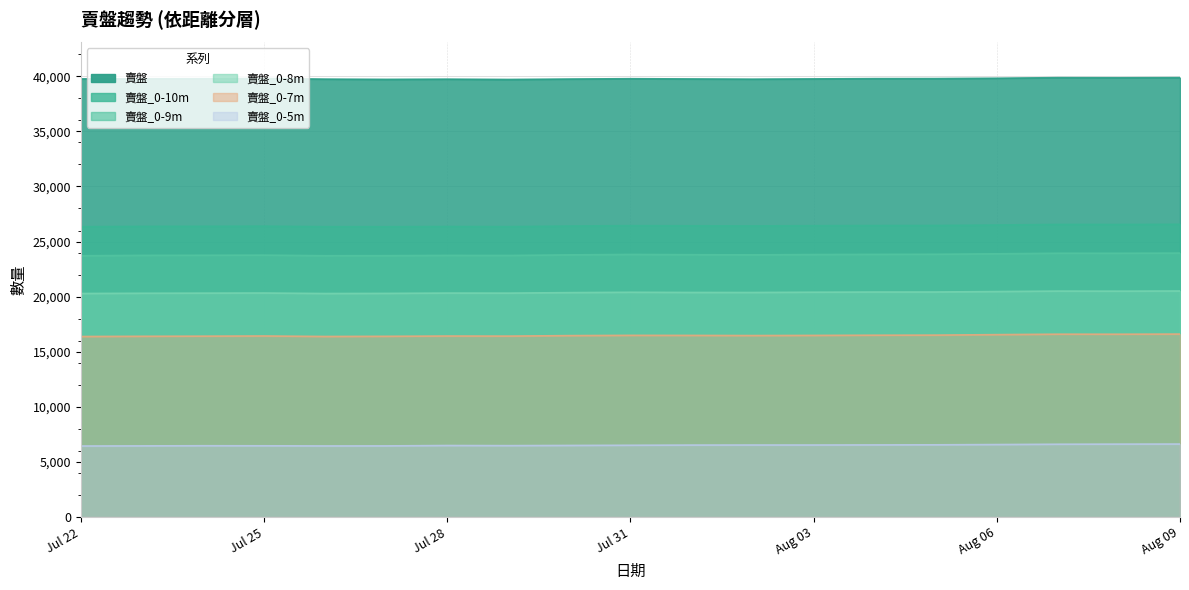

What is the sum of the 賣盤_0-5m values at 2023-07-29 and 2023-07-30?

12973